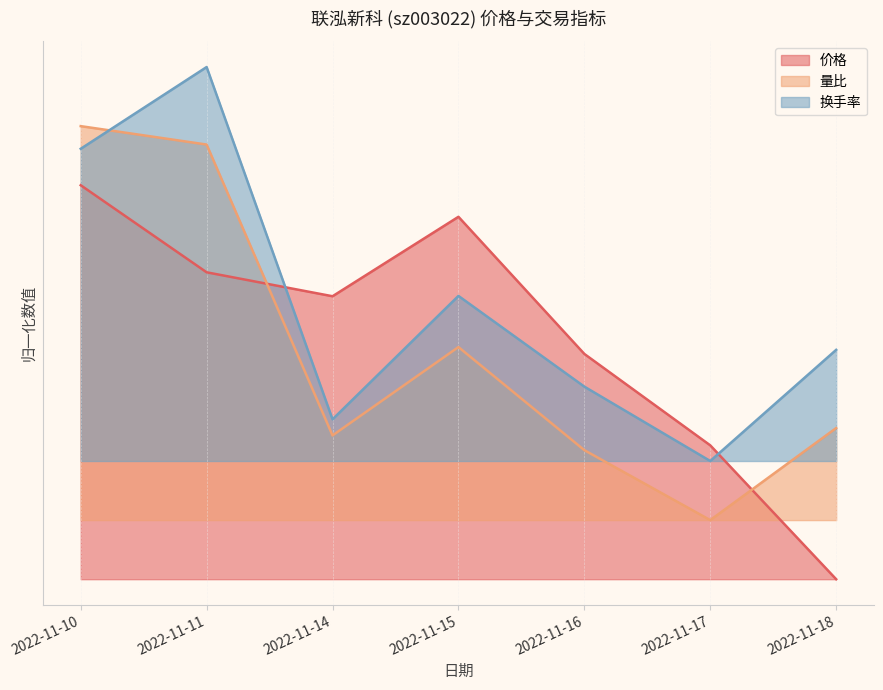

Which series changed the most between 2022-11-11 and 2022-11-18?

价格